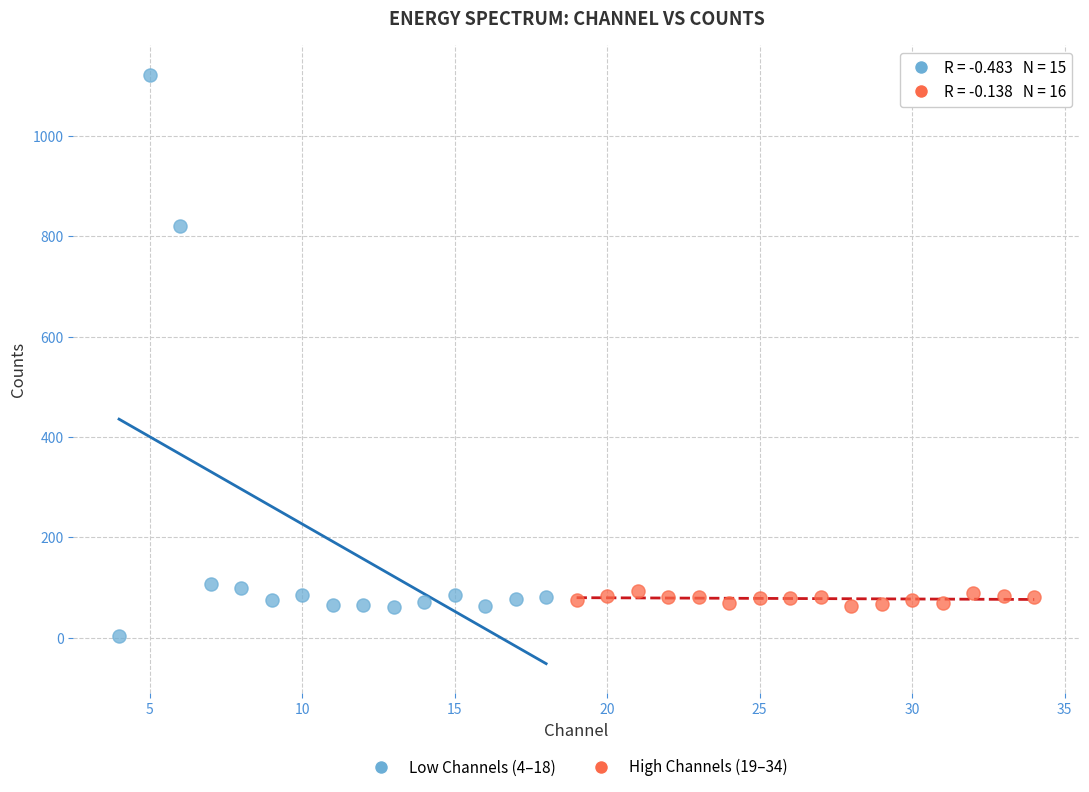

Which series contains the lowest Y value?

Low Channels (4–18)